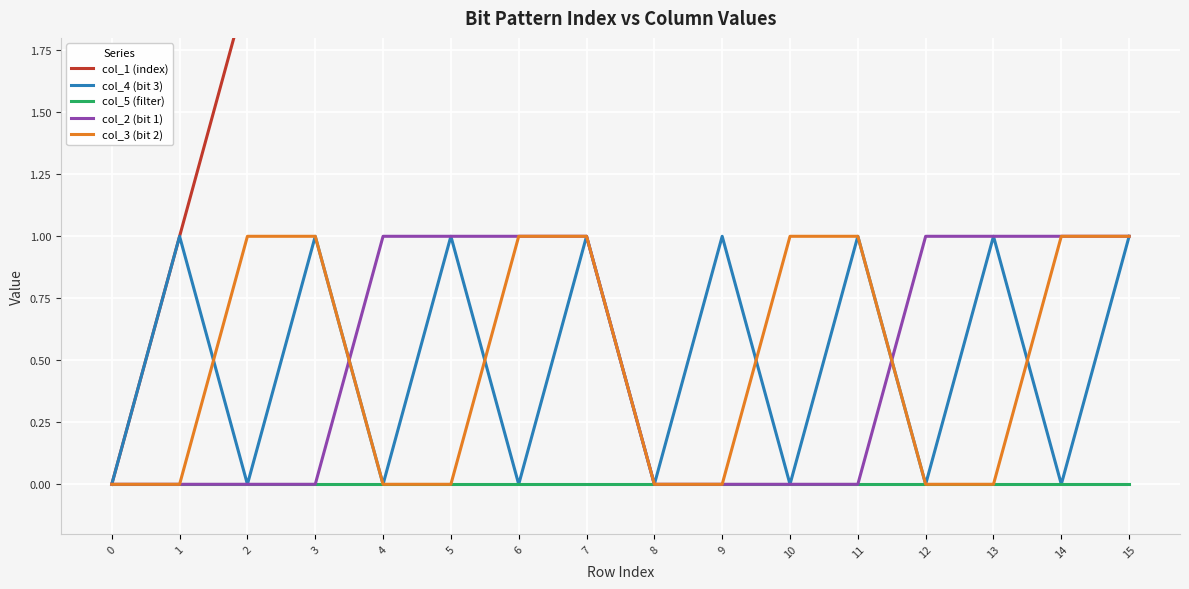

At how many categories does at least one series exceed 4?

11